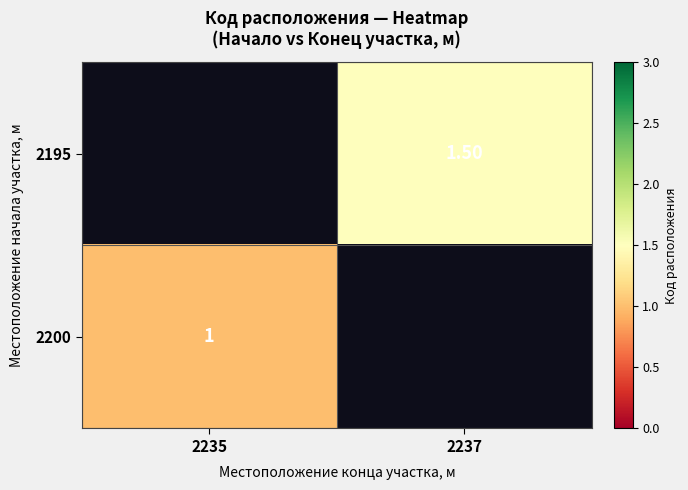

Which category has the highest value in the 2200 series?

2235